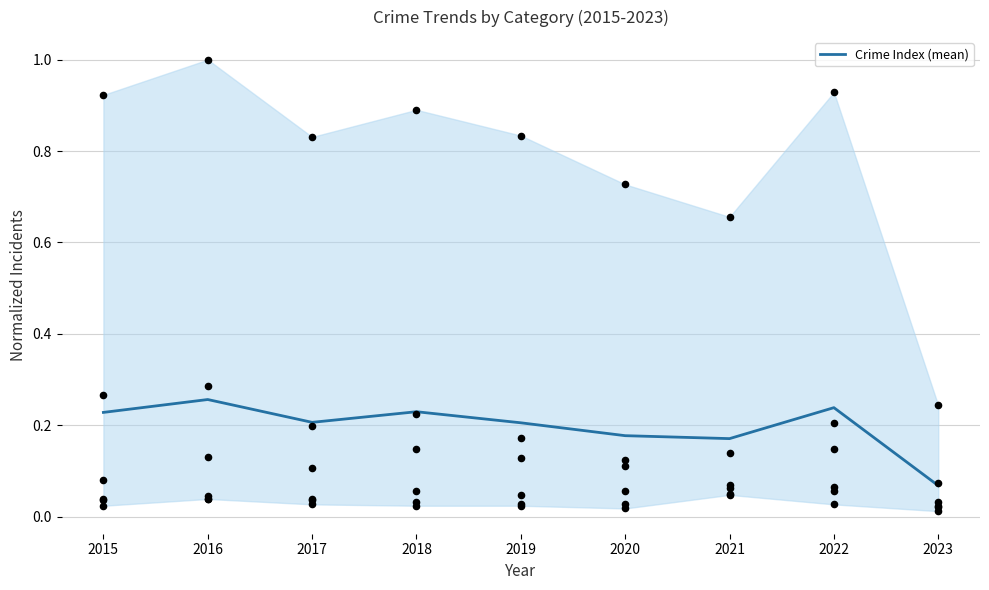

Between 2015 and 2018, which is larger?

2018